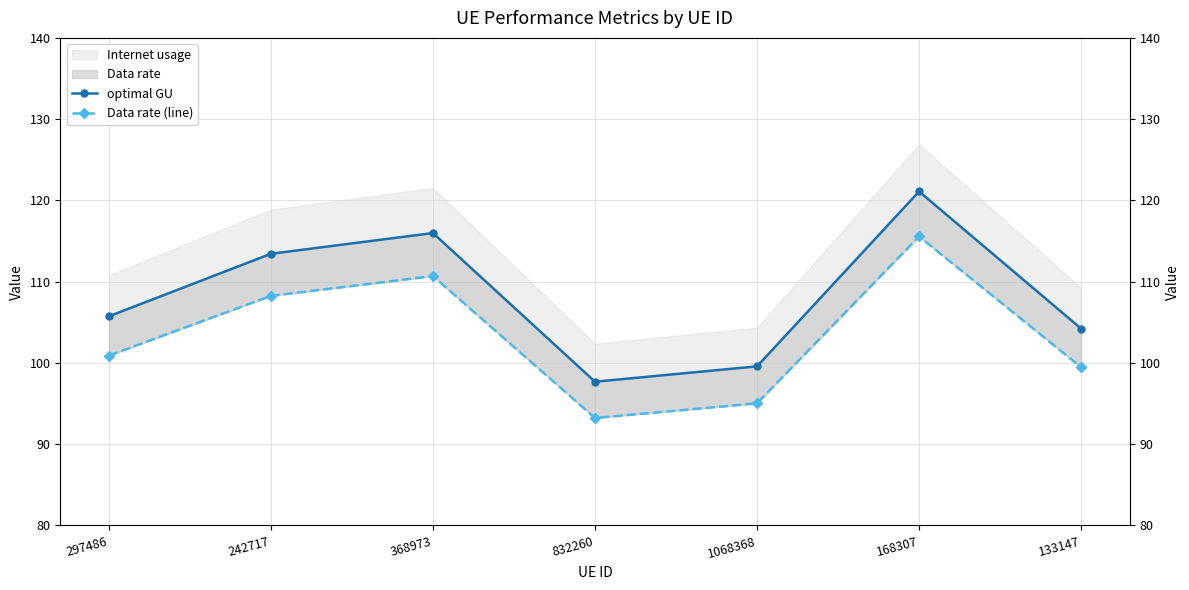

List the series in order of their overall mean, lowest first.

Data rate (line), optimal GU